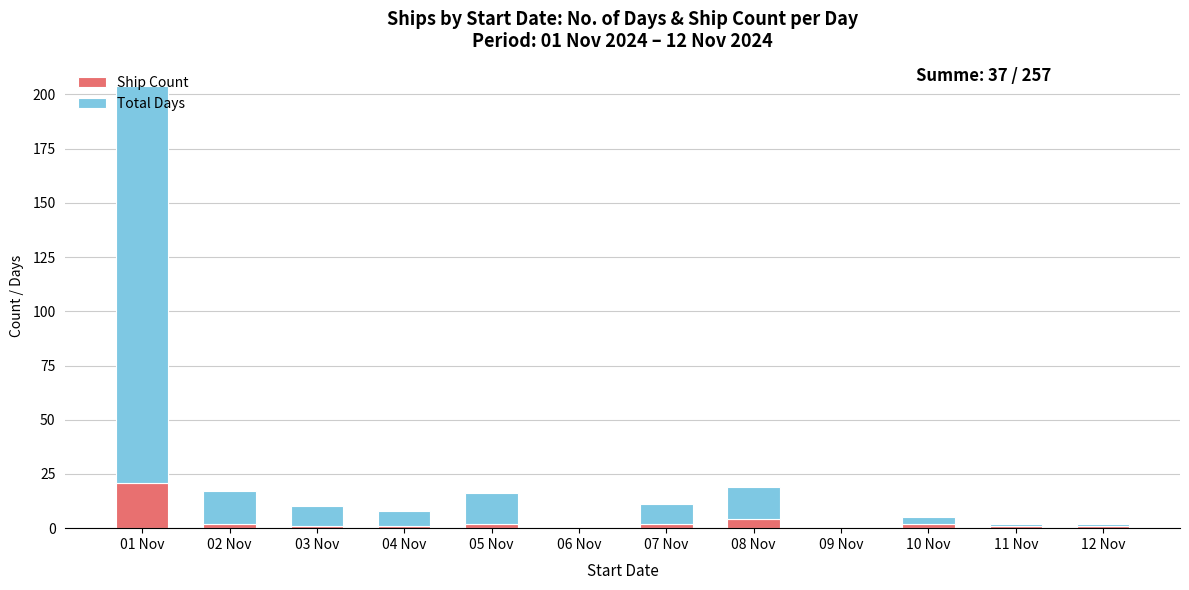

At which category is the sum across all series the highest?

01 Nov